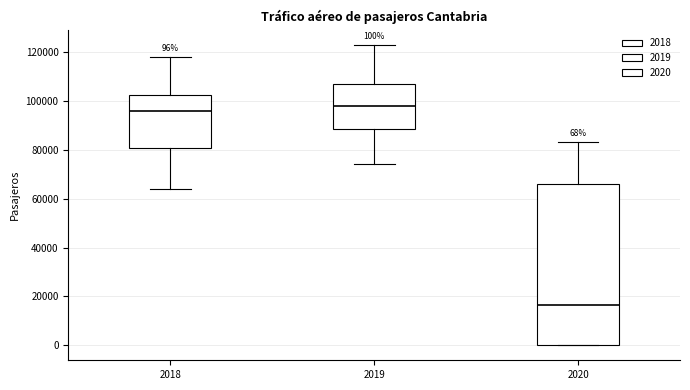

Which box's median line is the lowest?

2020